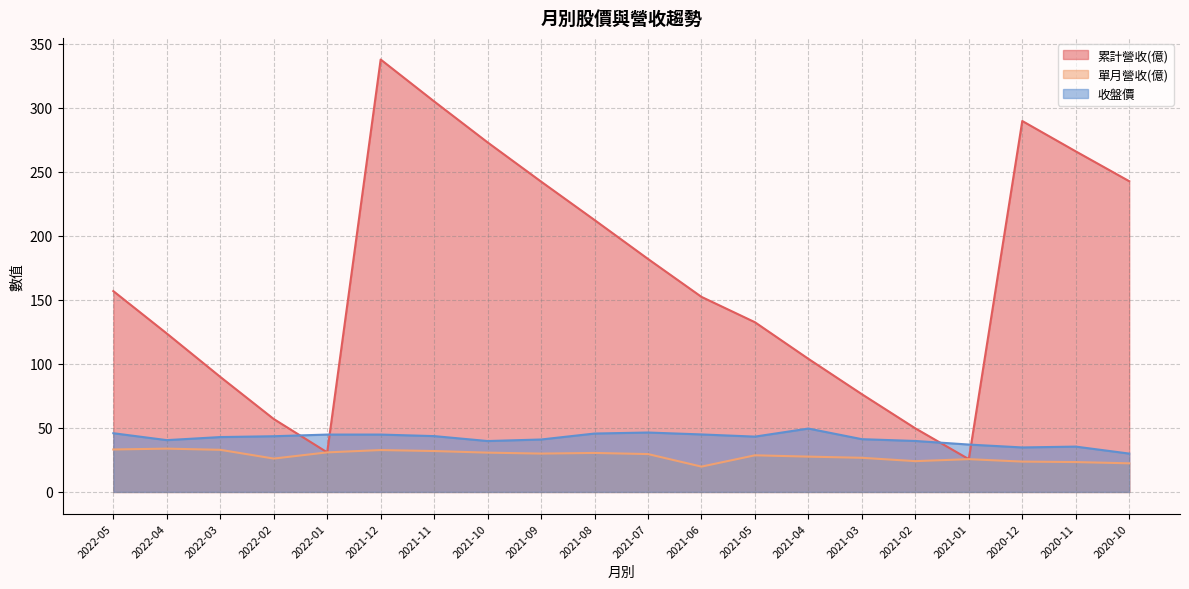

Is it true that 收盤價 equals 17.6 at 2021-06?

False